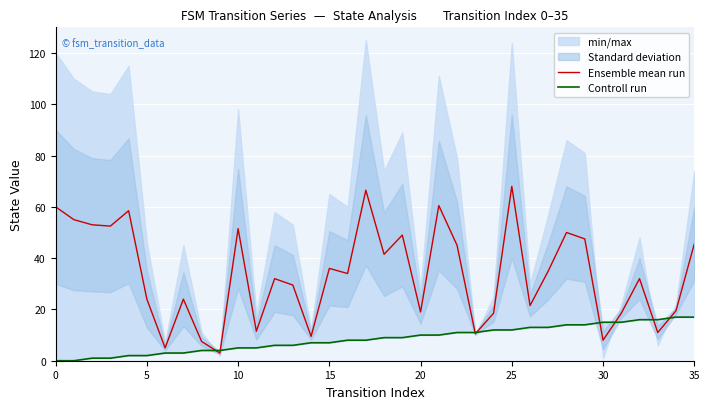

What is the difference between the highest and lowest values at 15?

51.5